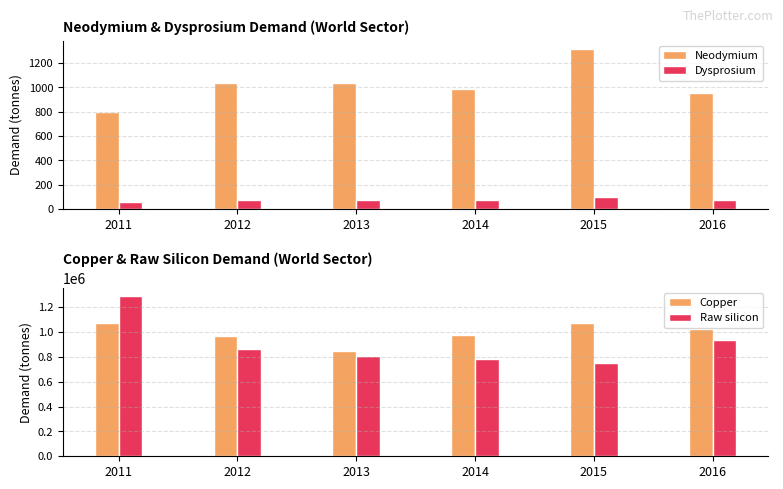

True or false: Dysprosium has a value of 73.7 at 2014.

True